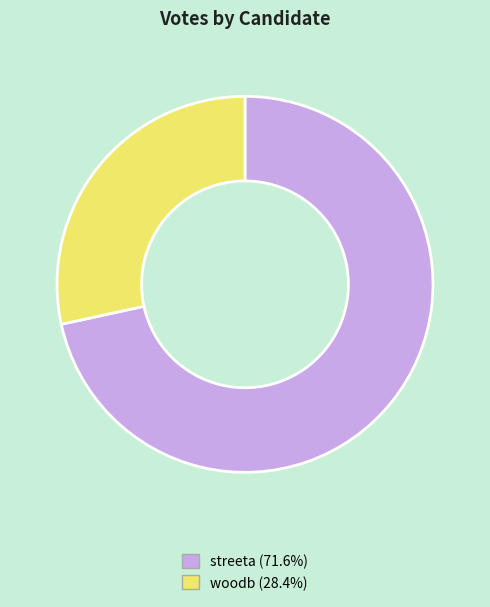

What is the majority slice?

streeta